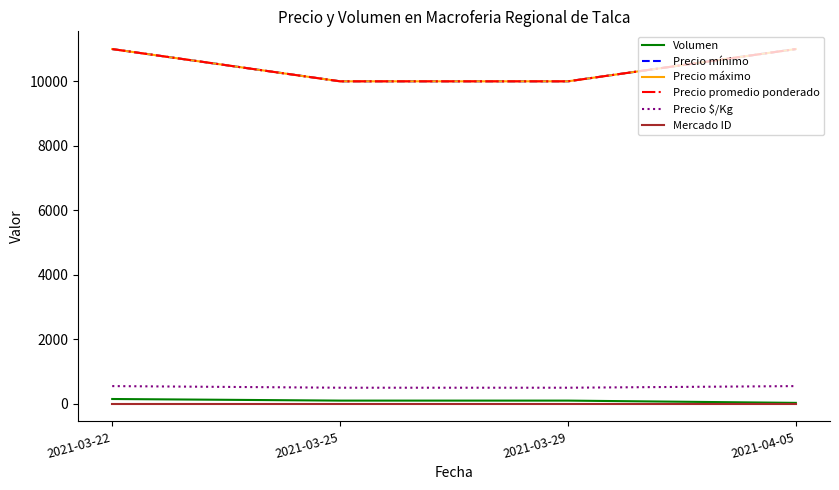

What is the value of the Volumen point at the 3rd from the left?

100